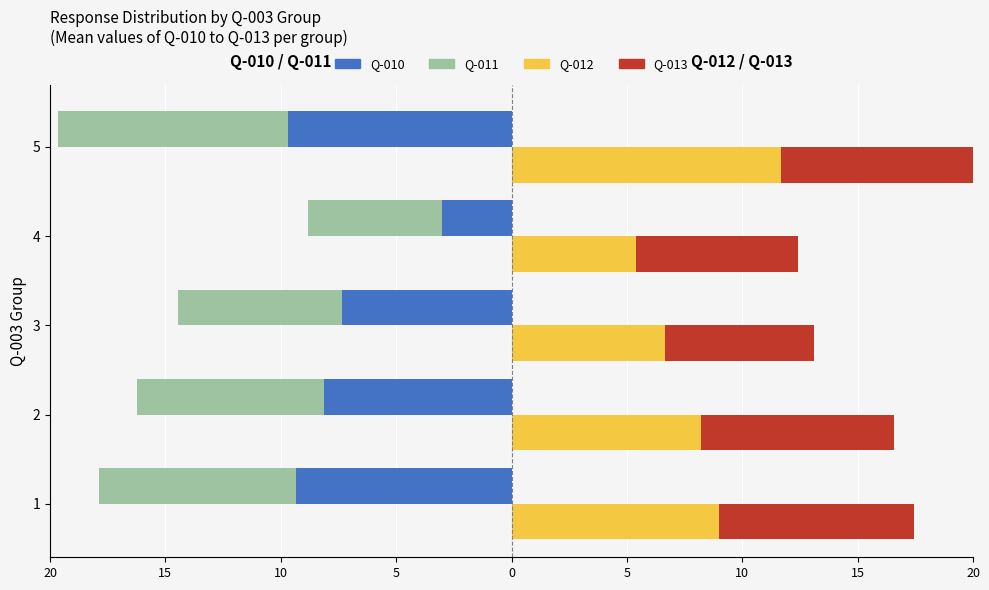

Is it true that Q-011 equals -14.1 at 5?

False